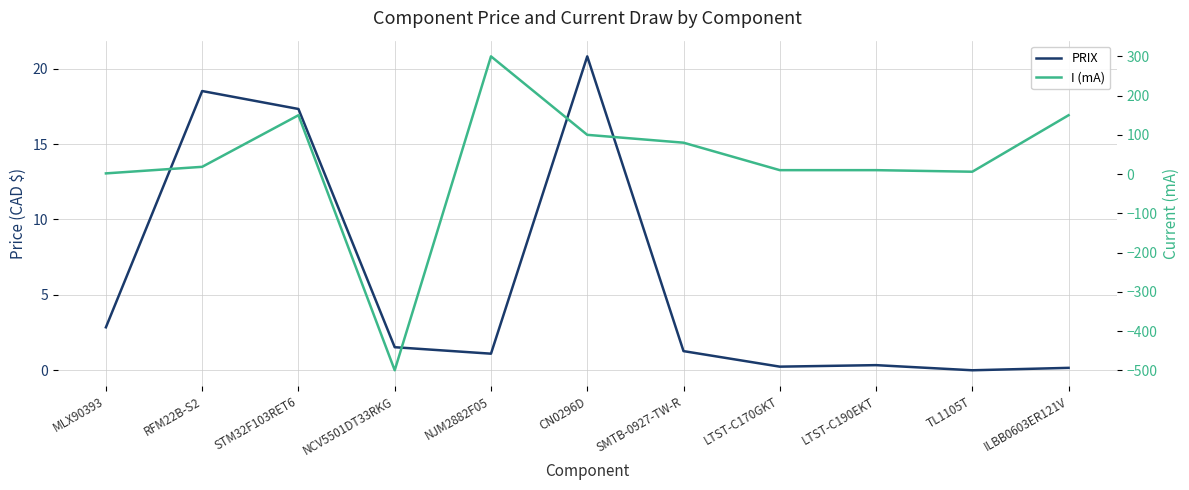

How many distinct data groups are displayed?

2